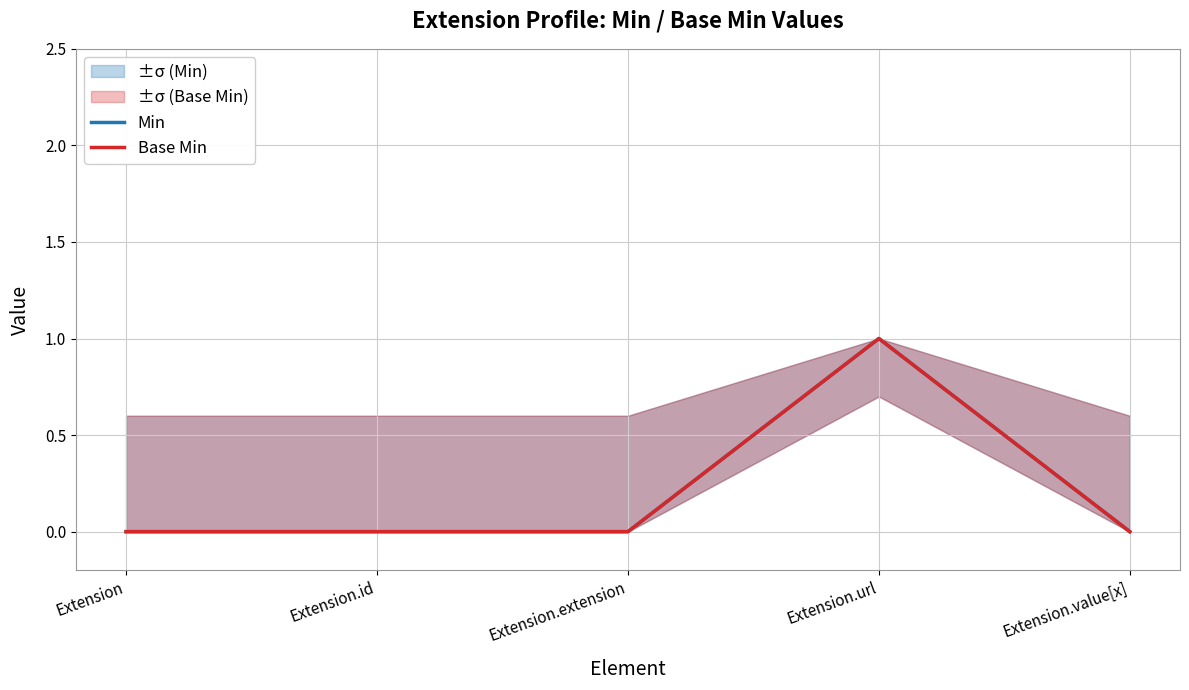

Which label corresponds to the smallest value in the chart?

Extension